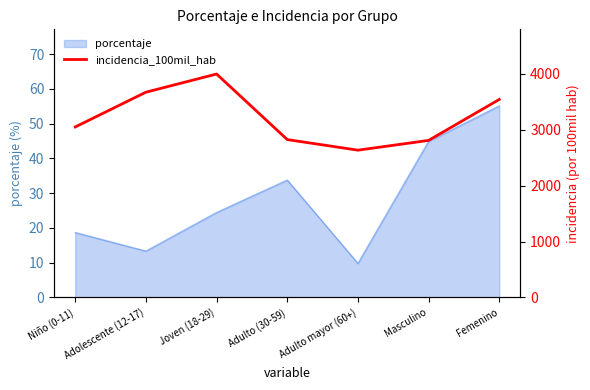

Is it true that the value at Adolescente (12-17) is 3672.0?

True